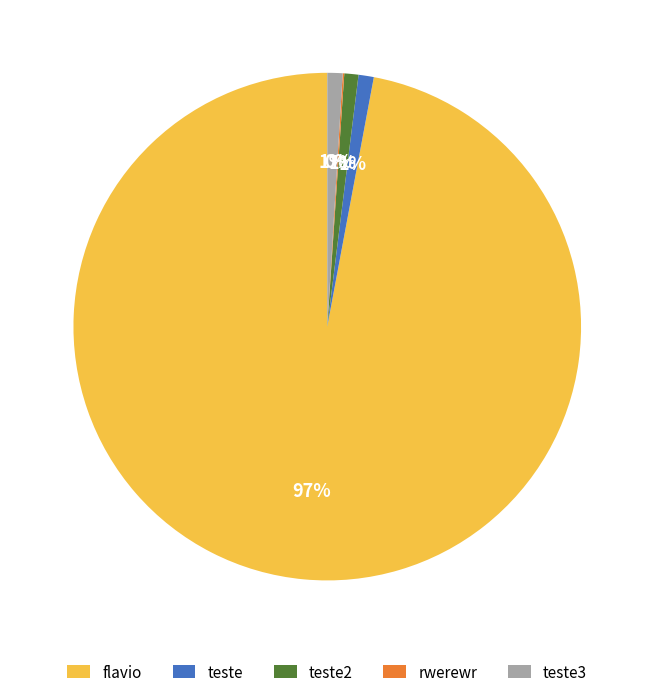

Is it true that teste3 is 1% of the pie?

True